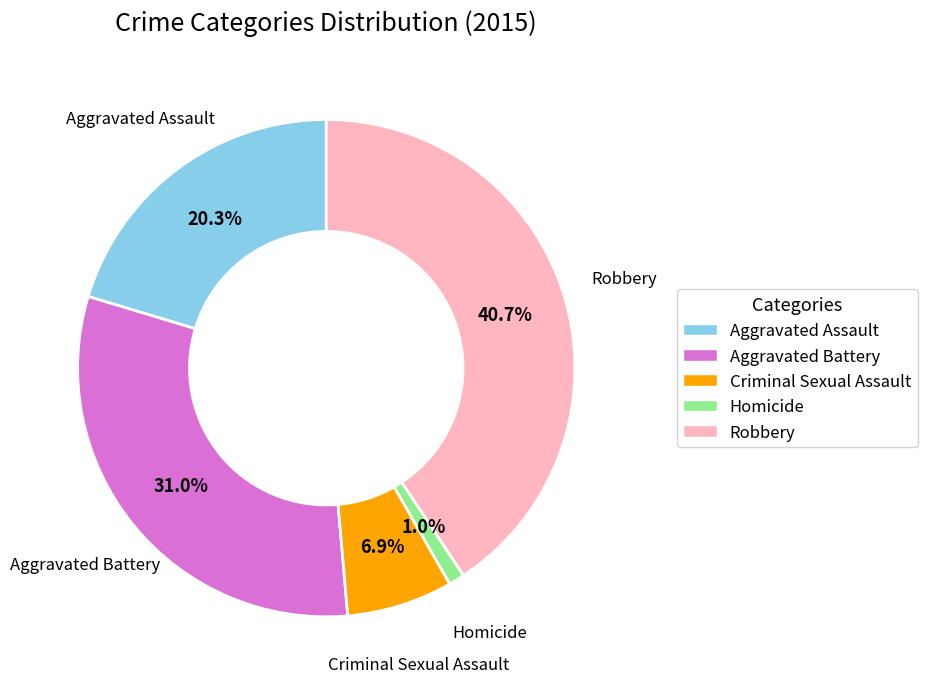

True or false: Robbery accounts for 41% of the total.

True